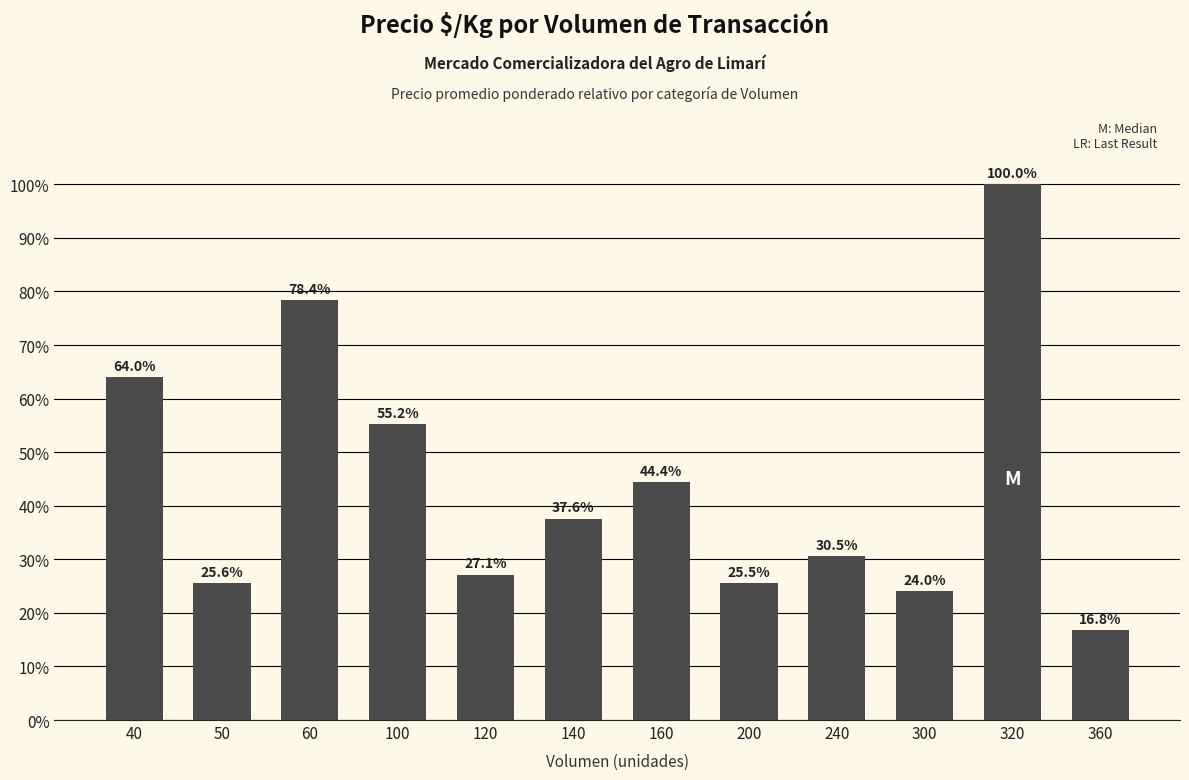

Reading right to left, extract all data points from this chart.

16.8	100.0	24.0	30.5	25.5	44.4	37.6	27.1	55.2	78.4	25.6	64.0